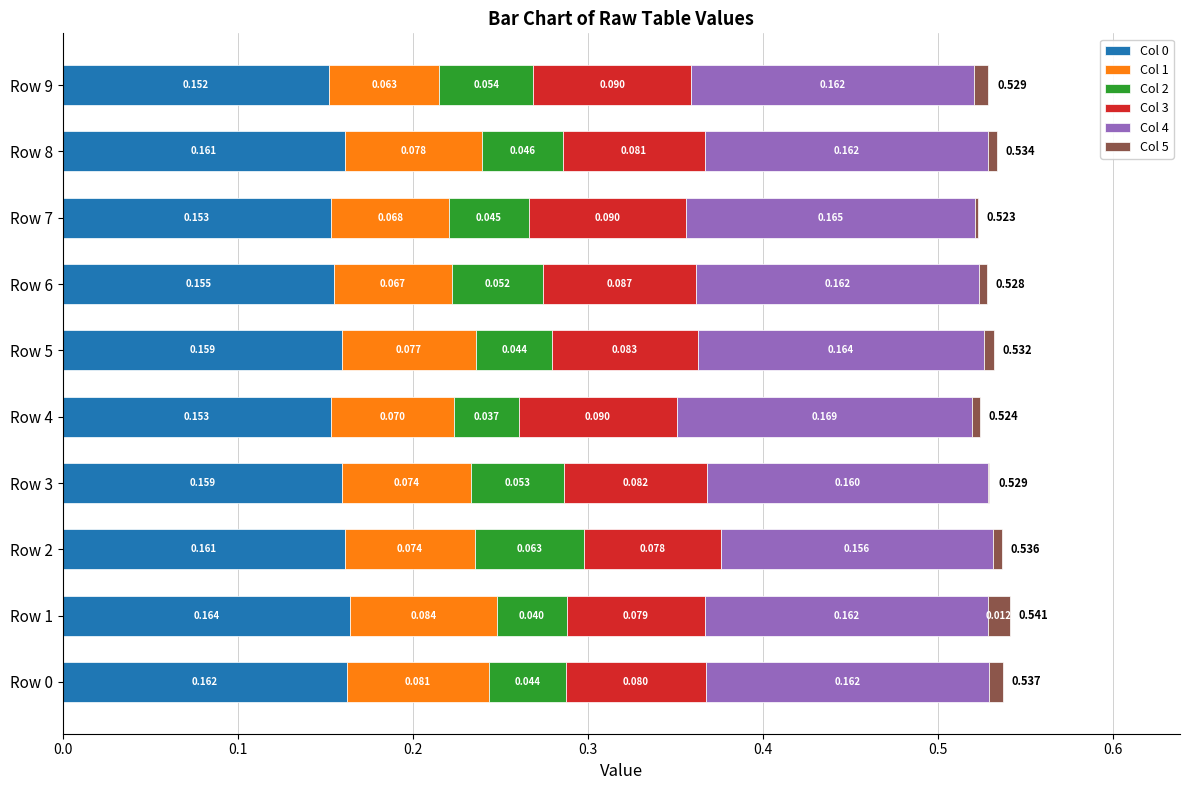

At how many categories does at least one series exceed 0?

10